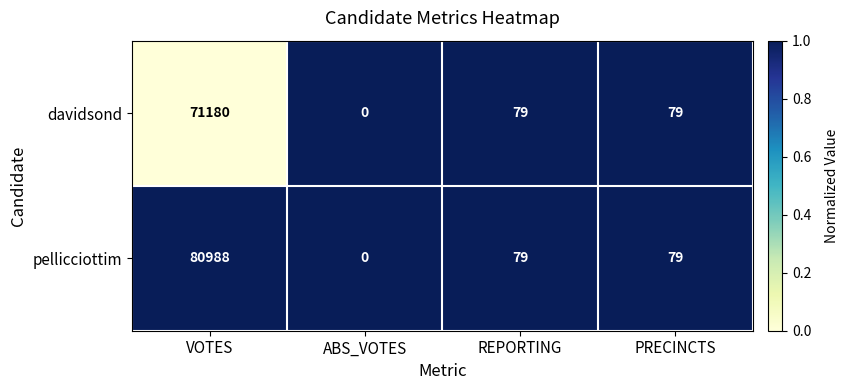

What is the difference between the davidsond values at VOTES and REPORTING?

71101